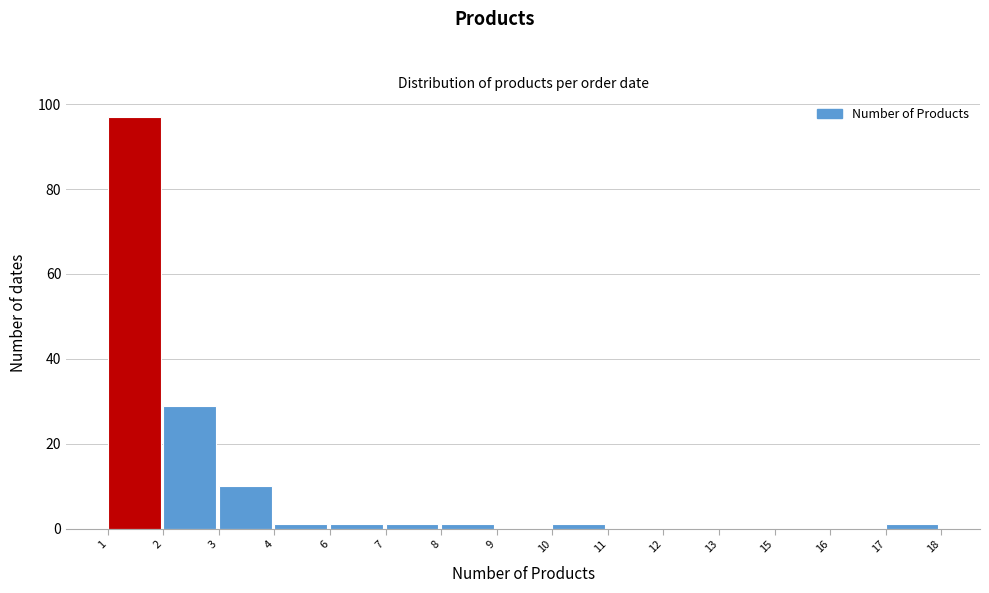

Reading left to right, transcribe all the data shown in this chart.

1=97	2=29	3=10	4=1	6=1	7=1	8=1	9=0	10=1	11=0	12=0	13=0	15=0	16=0	17=1